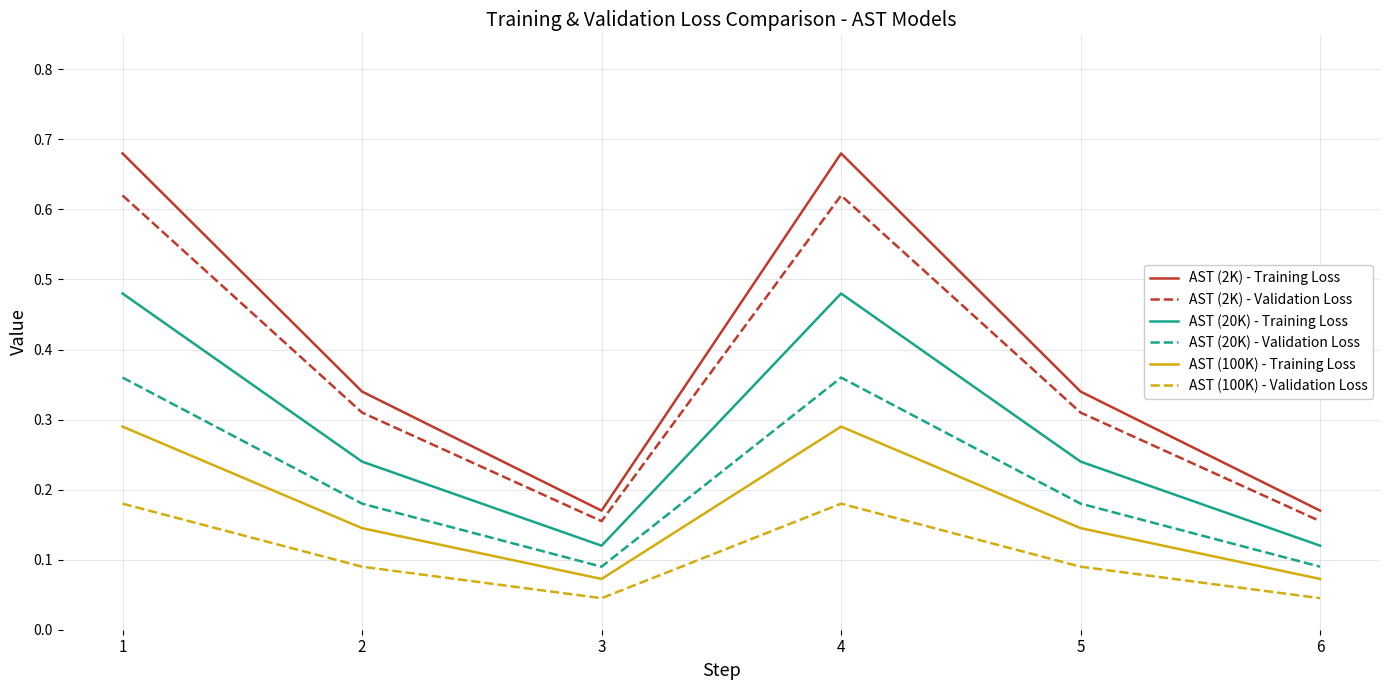

Which series has the widest spread of values?

AST (2K) - Training Loss